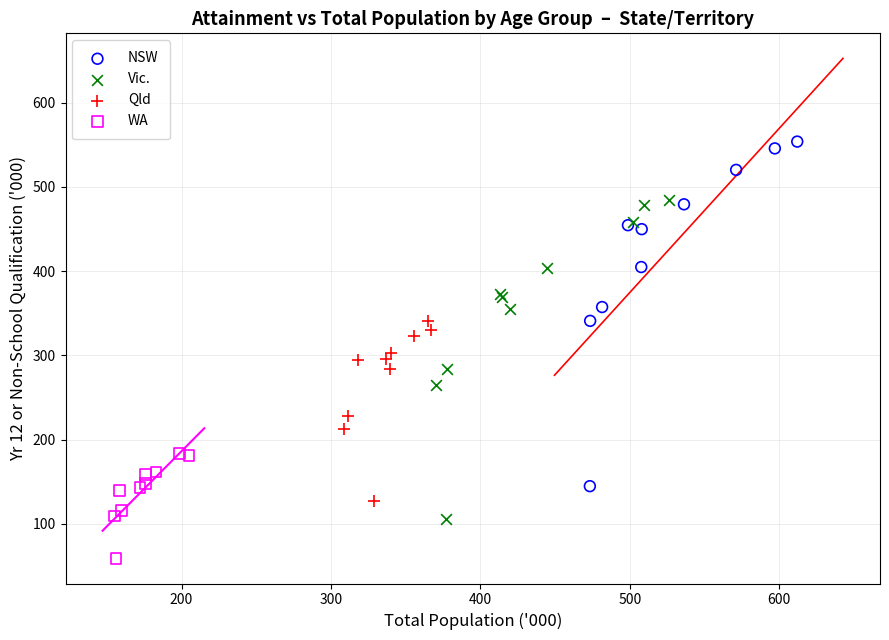

What are all the series names shown in the legend?

NSW, Vic., Qld, WA